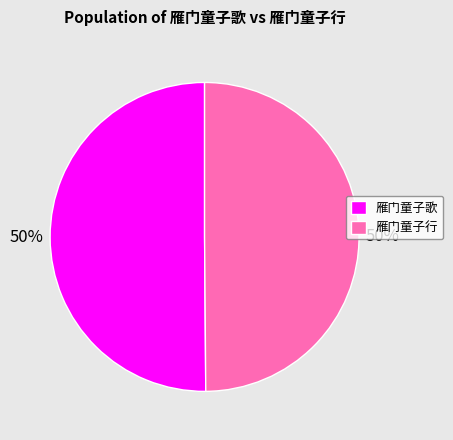

Approximately how many times larger is the value at 雁门童子歌 compared to 雁门童子行?

1.0